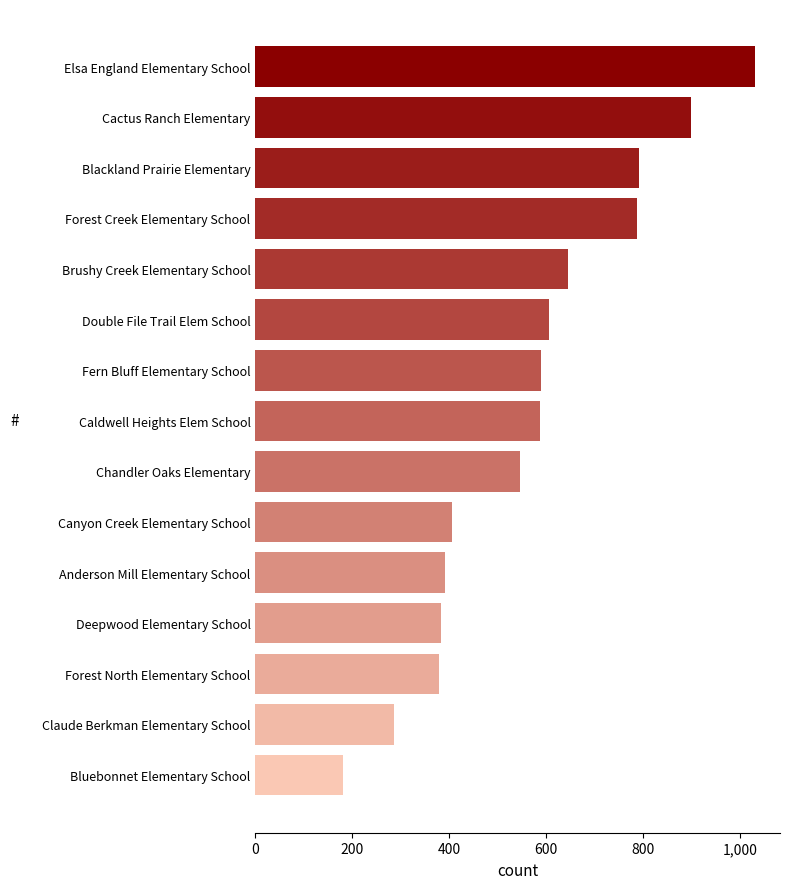

What is the change in value from Forest Creek Elementary School to Chandler Oaks Elementary?

-241